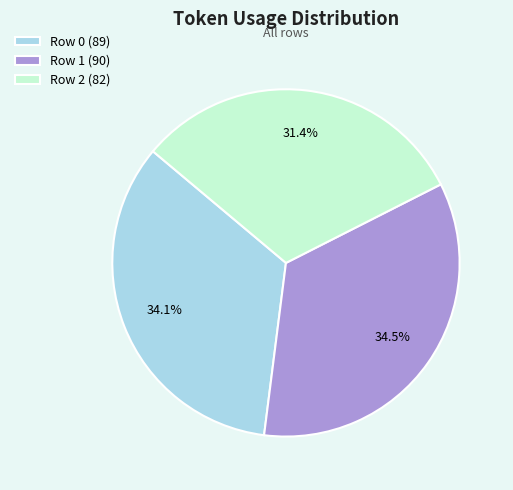

How many segments does this pie chart have?

3